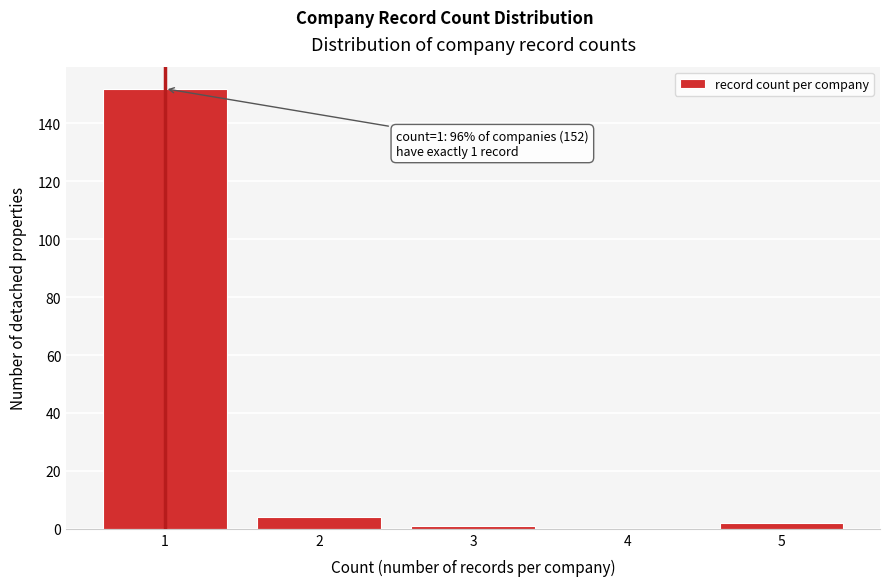

Which range on the x-axis has the tallest bar?

0.5 to 1.5